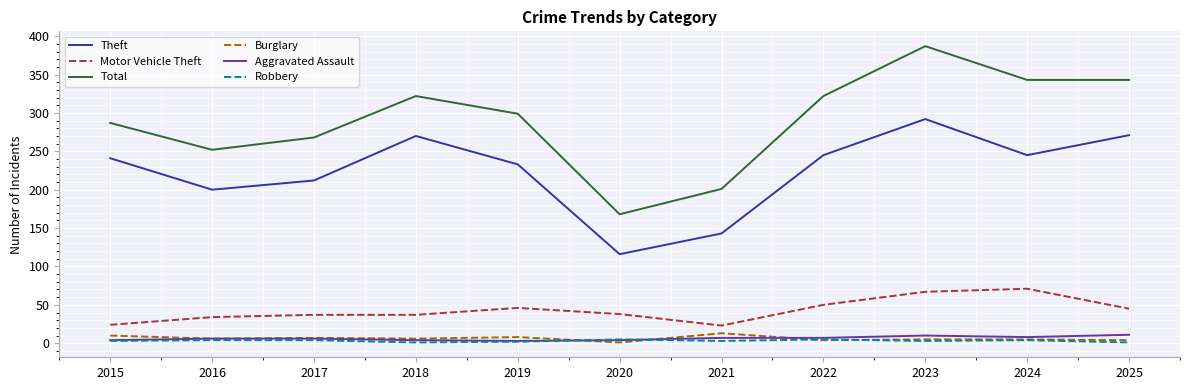

Is it true that Aggravated Assault equals 6 at 2017?

True